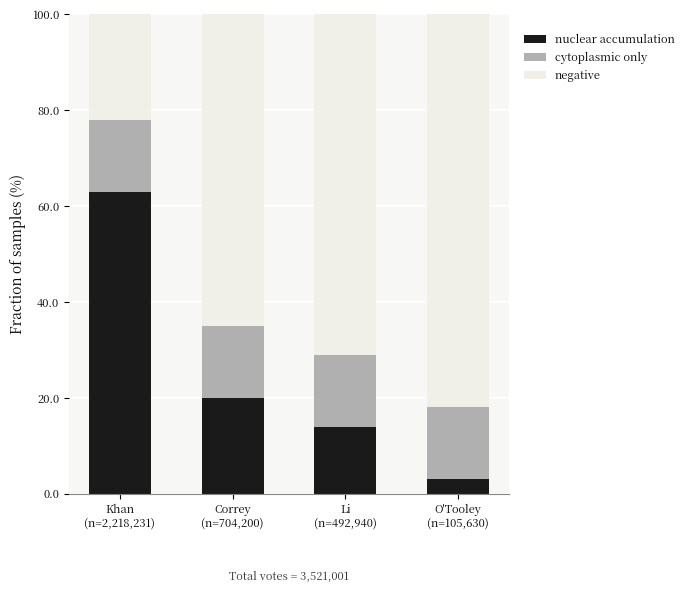

Does the chart contain any negative values?

No